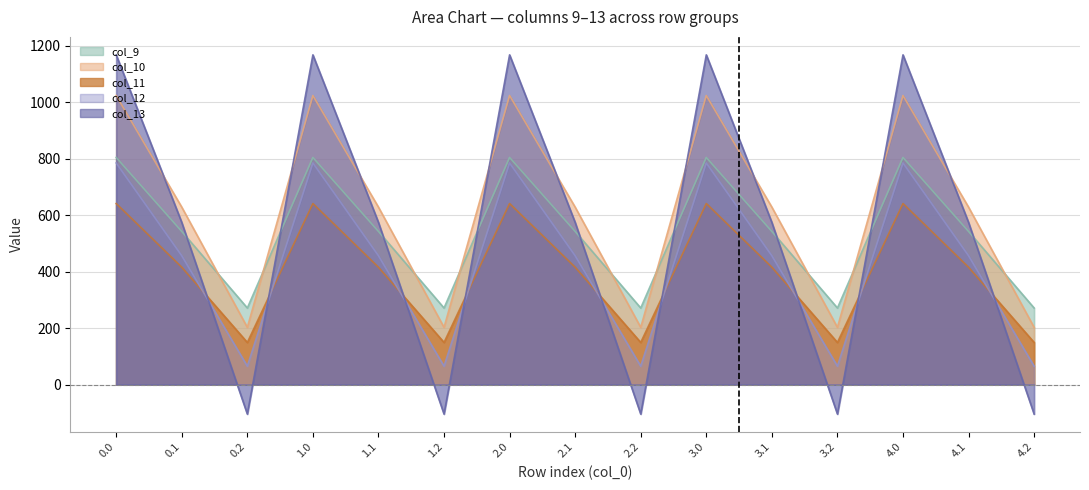

Which series has the largest total across all categories?

col_10